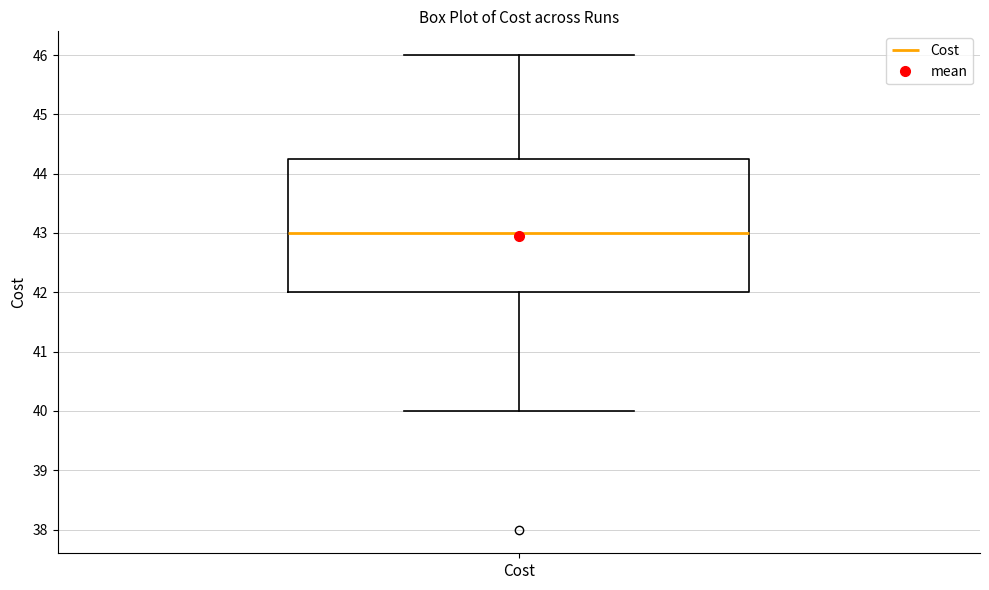

Transcribe this box plot: give where the median line is, the range the box spans, and where the two whiskers end, as read against the y-axis. The values are not printed on the chart, so give them approximately, as read against the axis.

median 43.0, box 42.0 to 44.3, whiskers 40.0 to 46.0